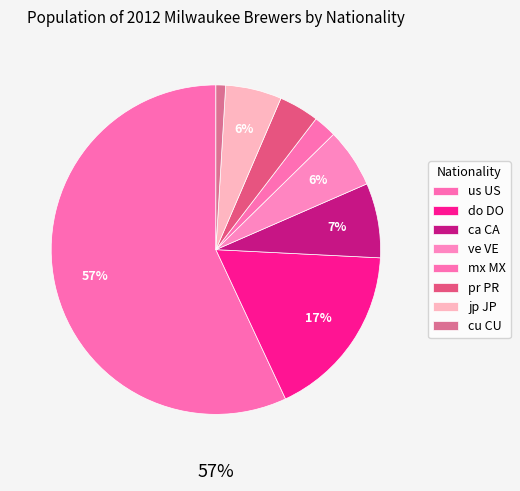

How many segments does this pie chart have?

8